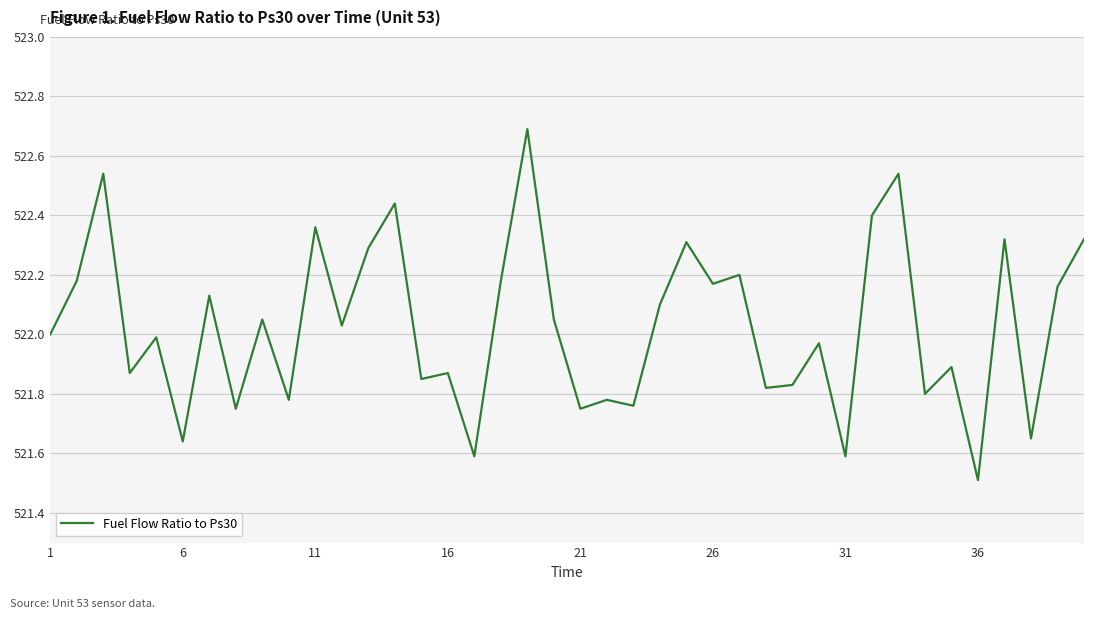

Does the chart have visible grid lines?

Yes